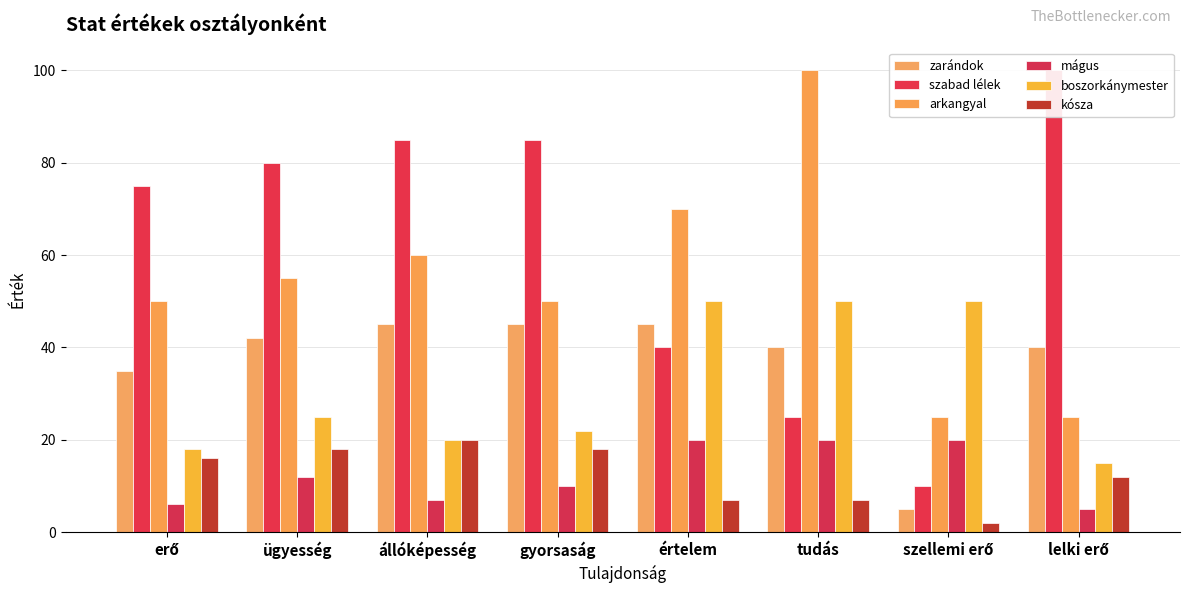

Reading left to right, list all the values displayed in this chart.

zarándok: erő=35	ügyesség=42	állóképesség=45	gyorsaság=45	értelem=45	tudás=40	szellemi erő=5	lelki erő=40
szabad lélek: erő=75	ügyesség=80	állóképesség=85	gyorsaság=85	értelem=40	tudás=25	szellemi erő=10	lelki erő=100
arkangyal: erő=50	ügyesség=55	állóképesség=60	gyorsaság=50	értelem=70	tudás=100	szellemi erő=25	lelki erő=25
mágus: erő=6	ügyesség=12	állóképesség=7	gyorsaság=10	értelem=20	tudás=20	szellemi erő=20	lelki erő=5
boszorkánymester: erő=18	ügyesség=25	állóképesség=20	gyorsaság=22	értelem=50	tudás=50	szellemi erő=50	lelki erő=15
kósza: erő=16	ügyesség=18	állóképesség=20	gyorsaság=18	értelem=7	tudás=7	szellemi erő=2	lelki erő=12